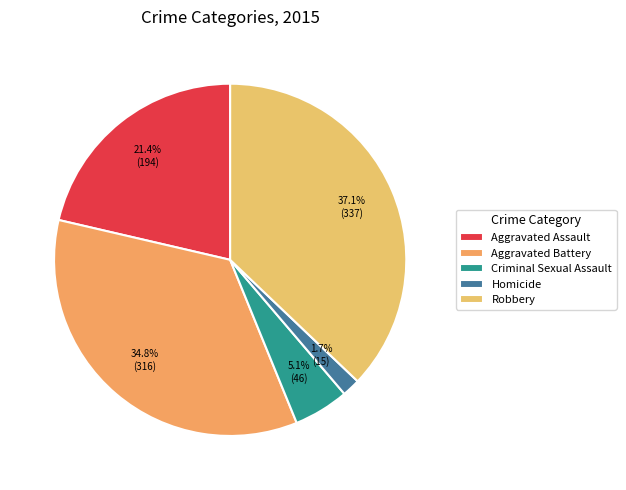

What is the ratio of the value at Criminal Sexual Assault to the value at Homicide?

3.1